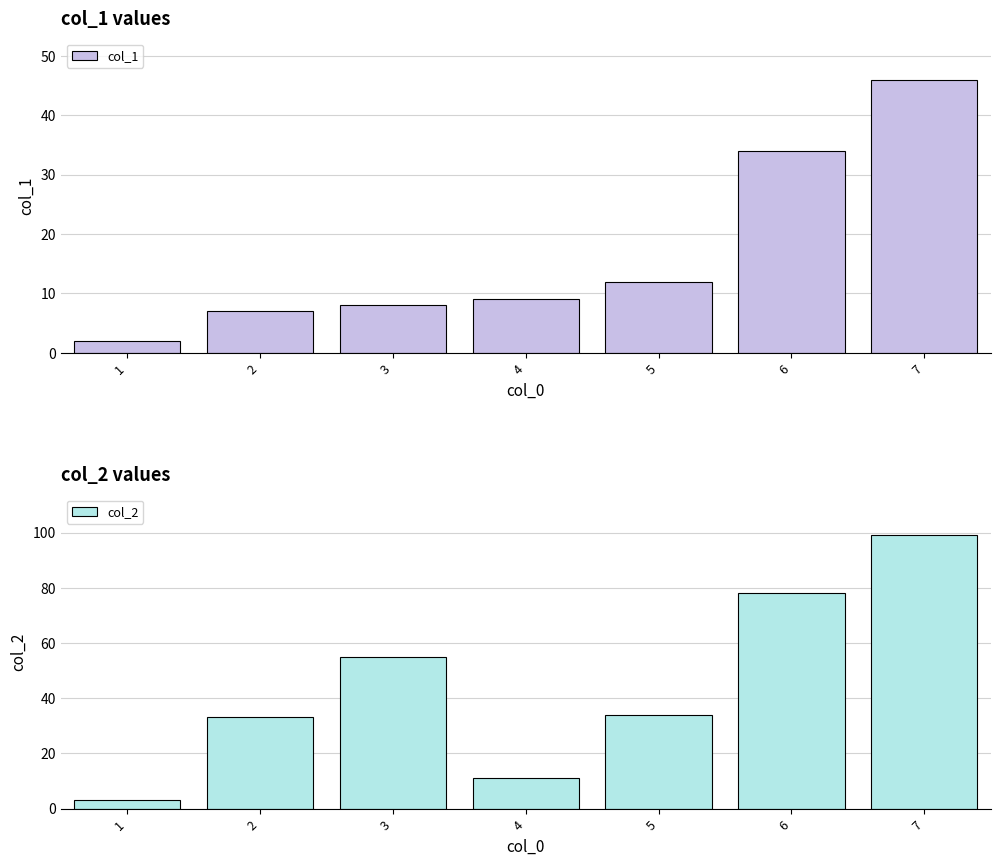

What is the average value of the col_2 series?

45